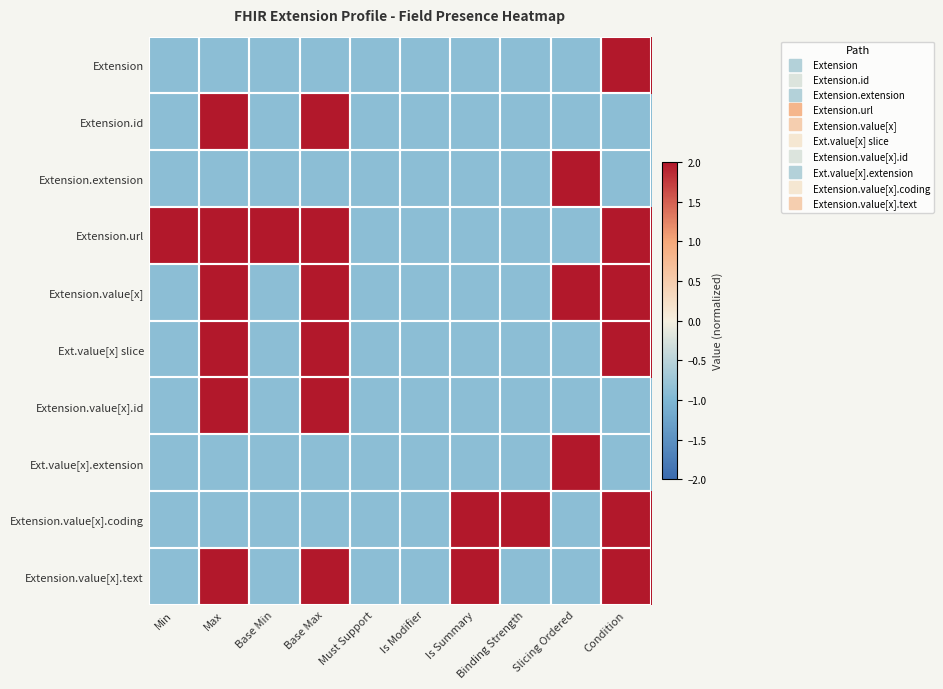

Between Binding Strength and Is Summary, which is larger?

Binding Strength